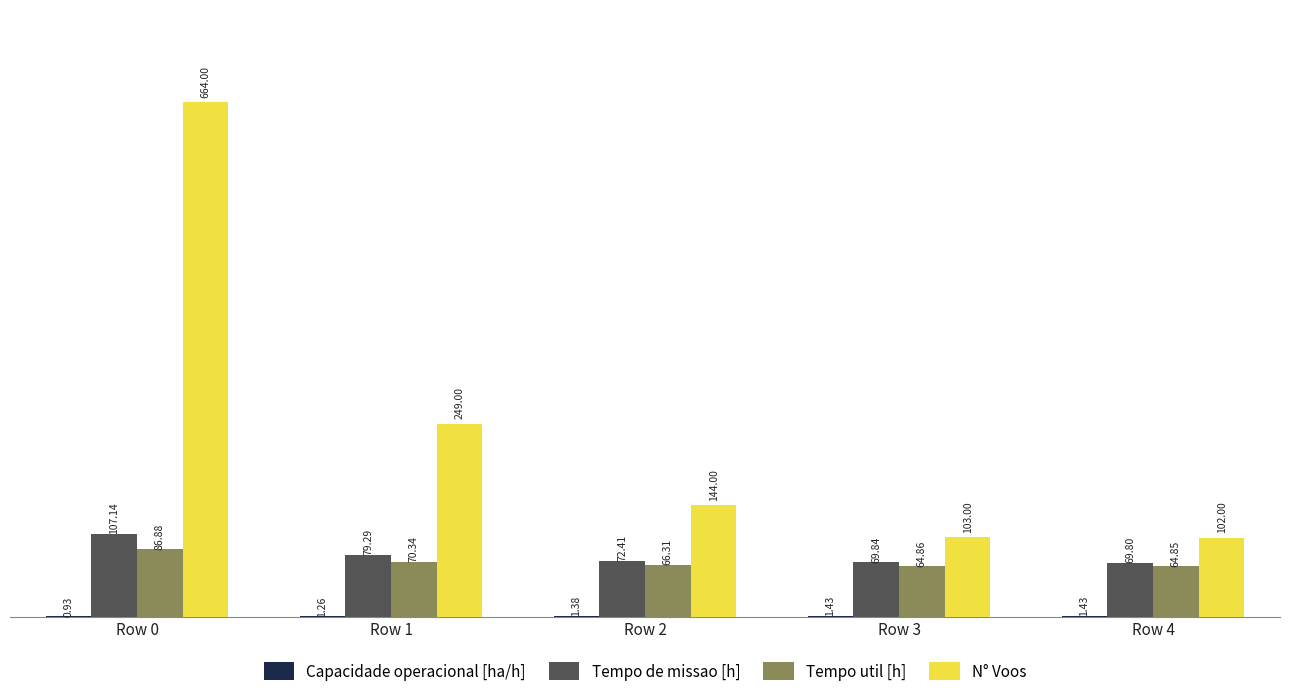

At which category is the sum across all series the highest?

Row 0